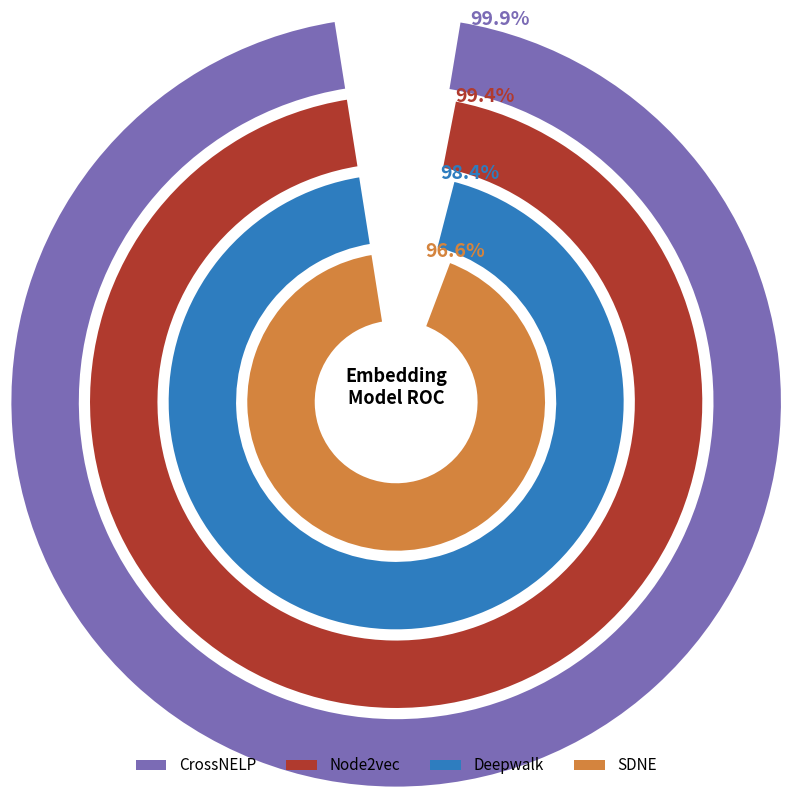

Is there any slice that represents more than half of the pie?

No